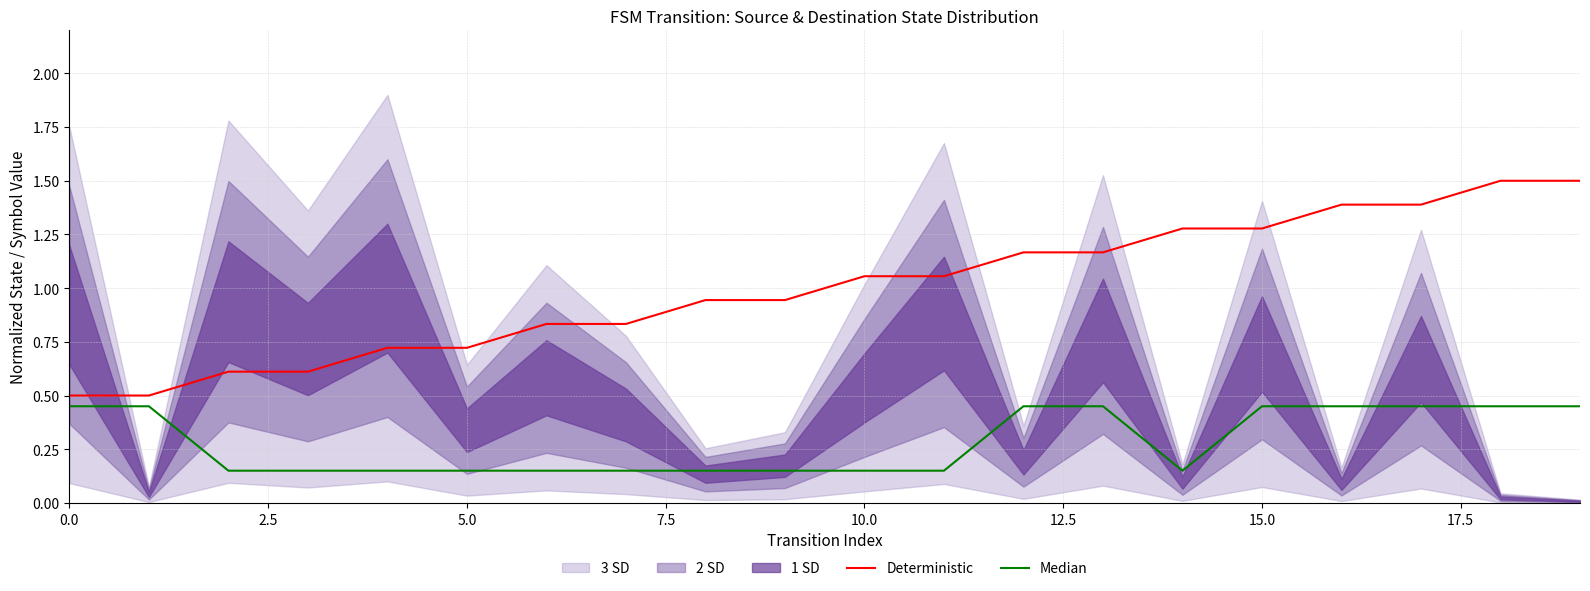

What is the difference between the highest and lowest values at 7.5?

0.5